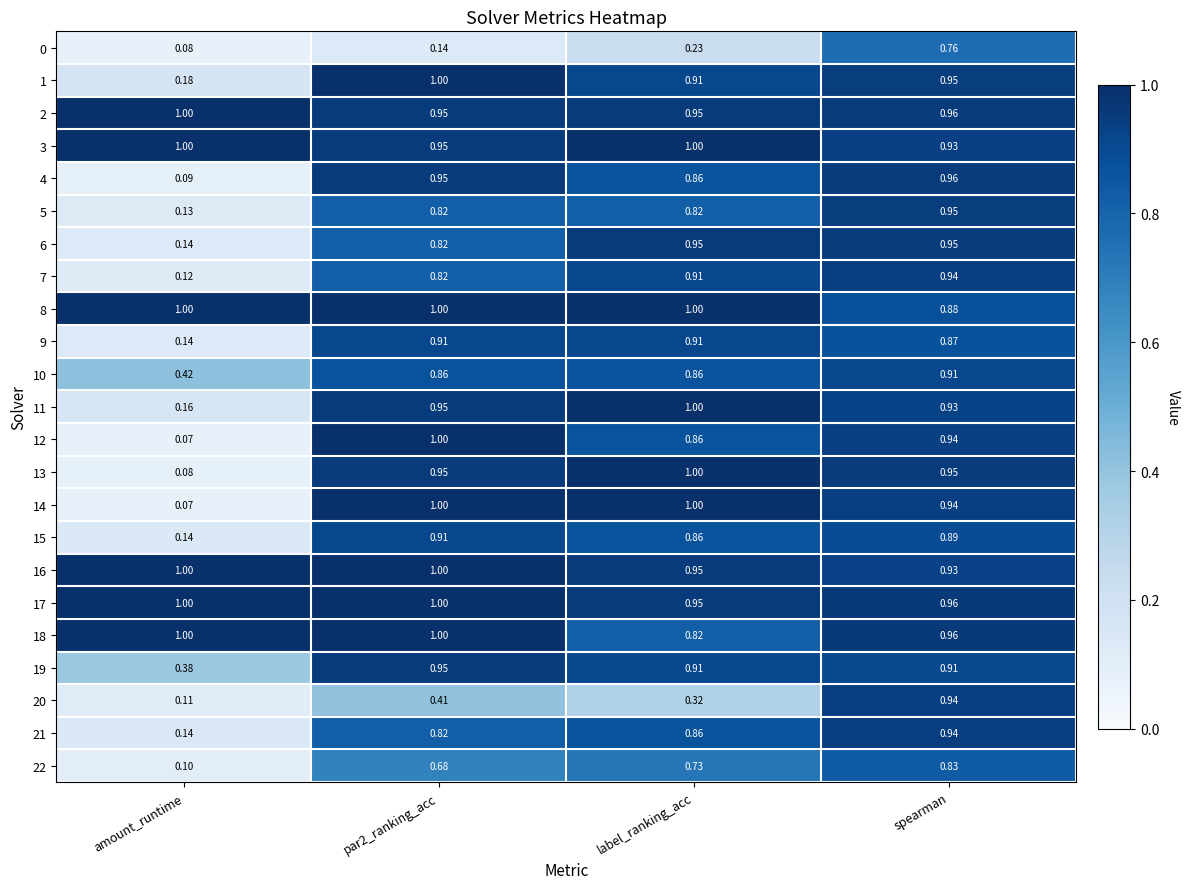

At which label is 9 closest to 0?

amount_runtime